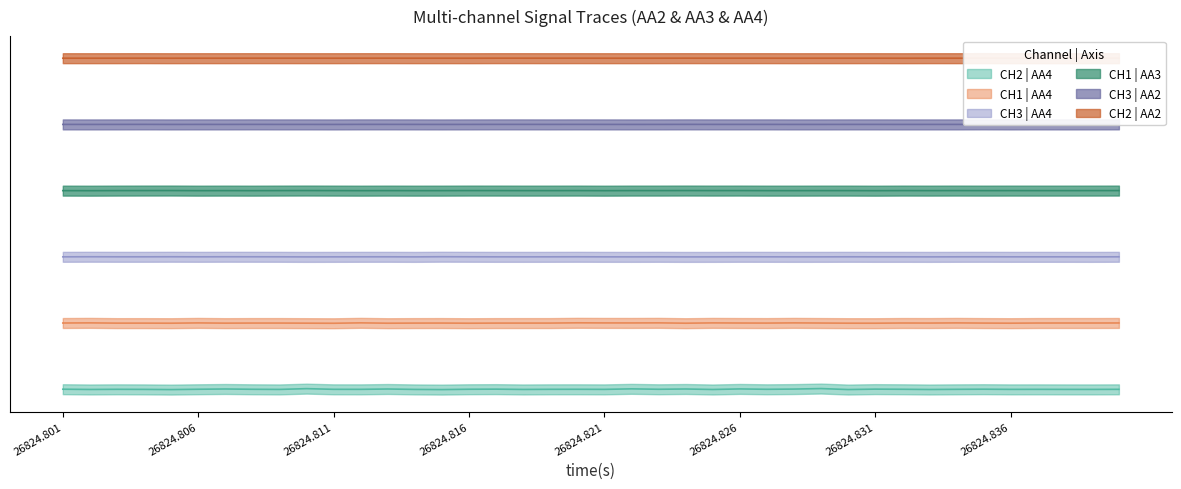

The value of CH3 | AA2 at 26824.806 is 9.7. True or false?

False